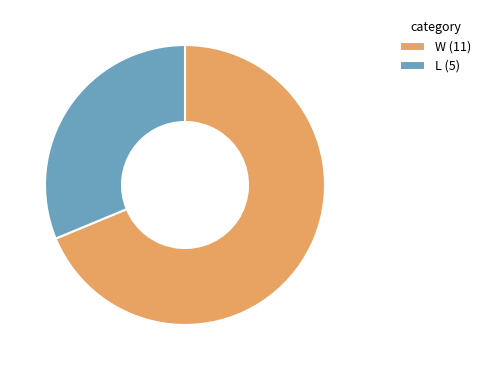

Do W (11) and L (5) together represent more than half of the pie?

Yes